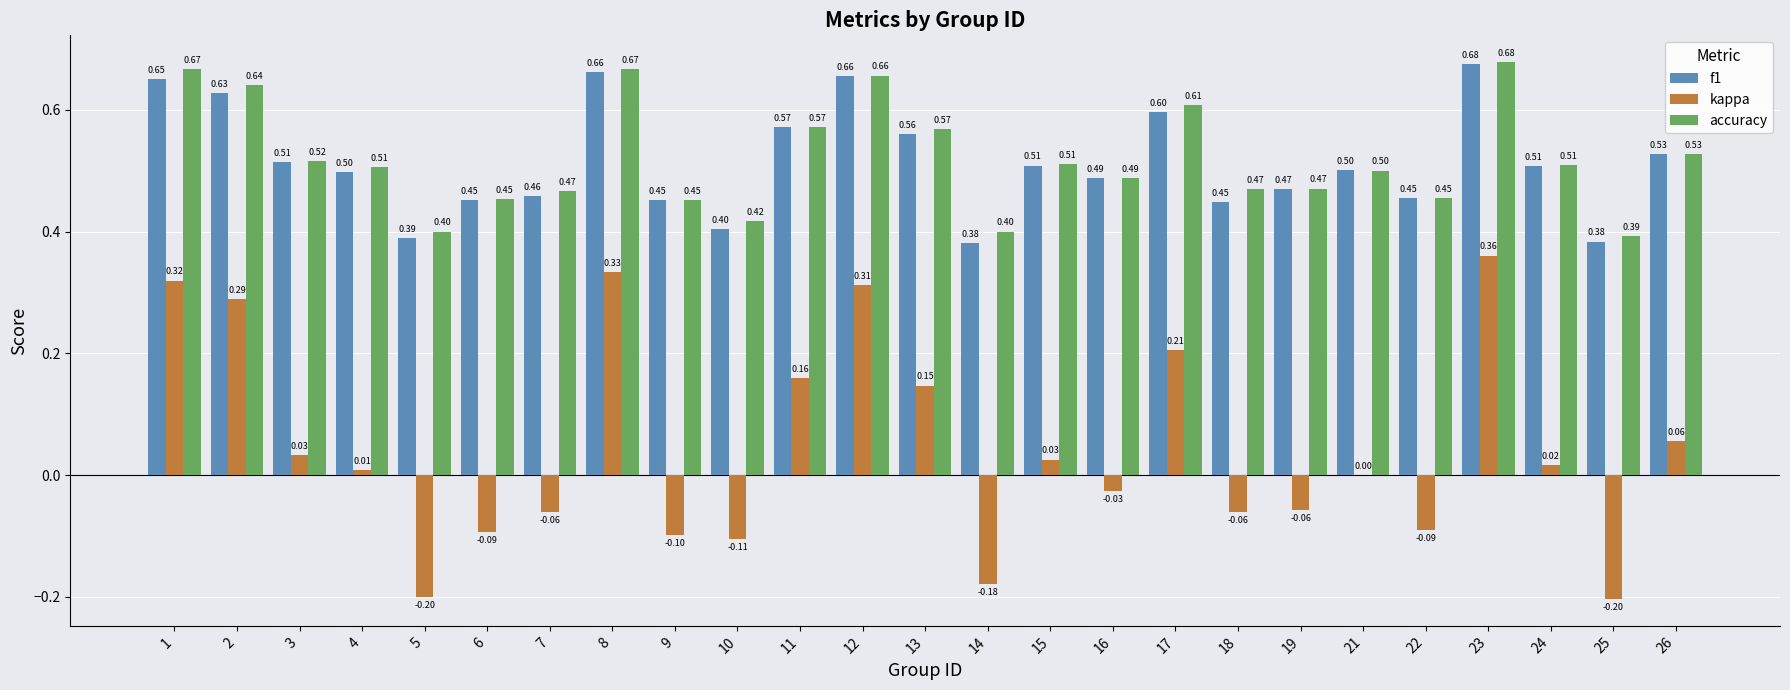

Is the value of f1 at 24 greater than the value of kappa at 9?

Yes